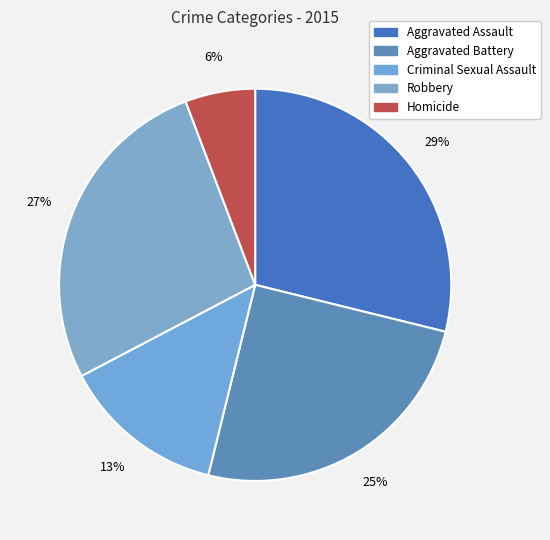

What percentage is NOT represented by Aggravated Battery?

75.0%